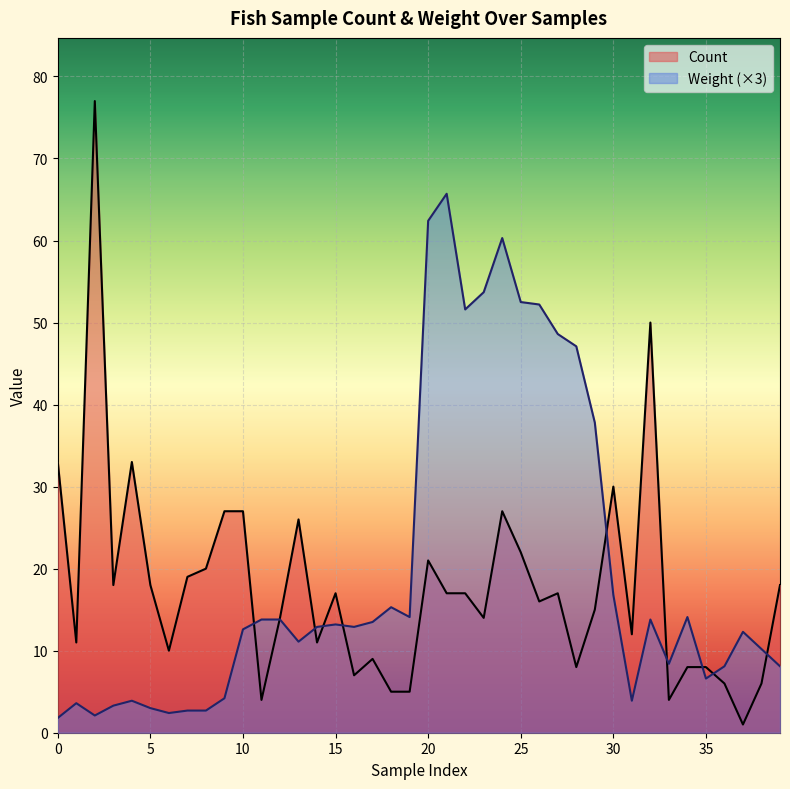

What is the spread (max minus min) of values at 27?

31.6